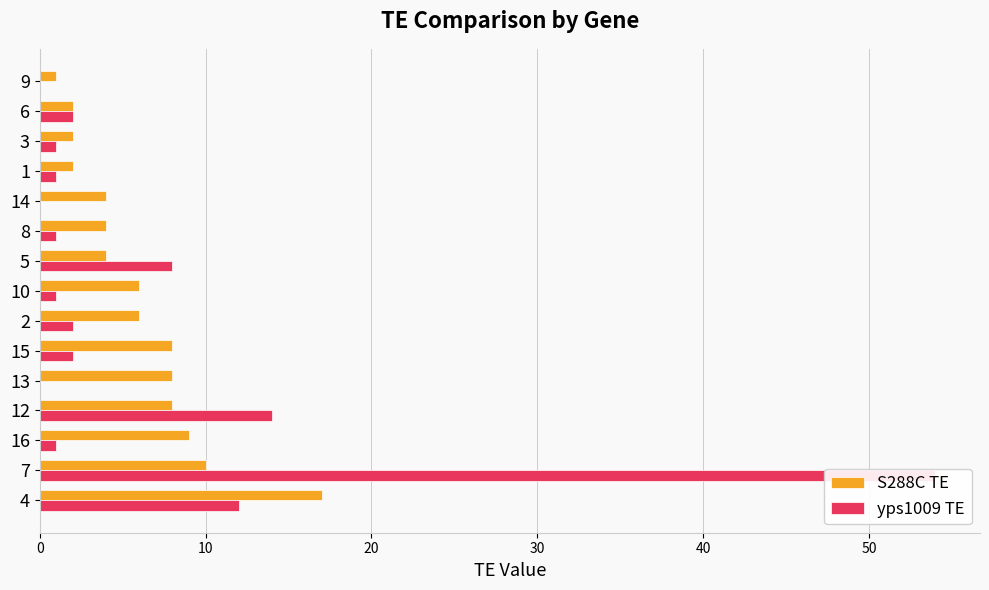

Rank the series by their average value, from highest to lowest.

yps1009 TE, S288C TE